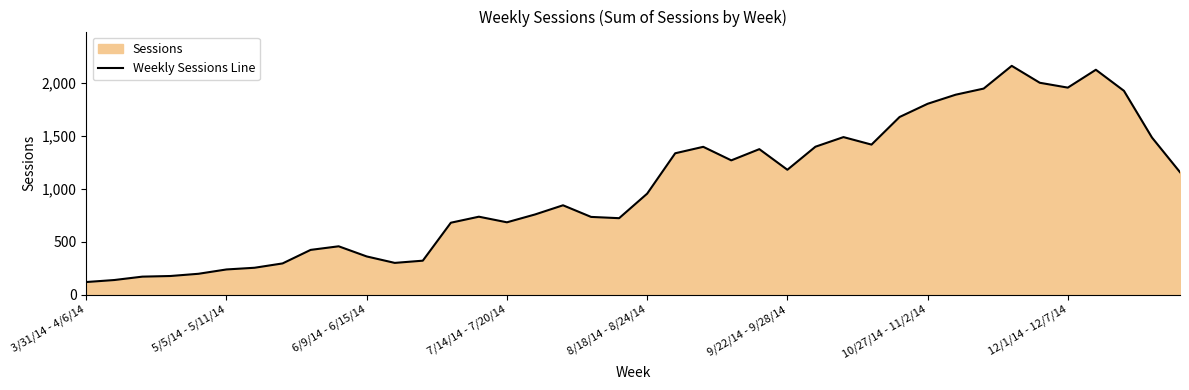

Where does the data first go above 954?

21